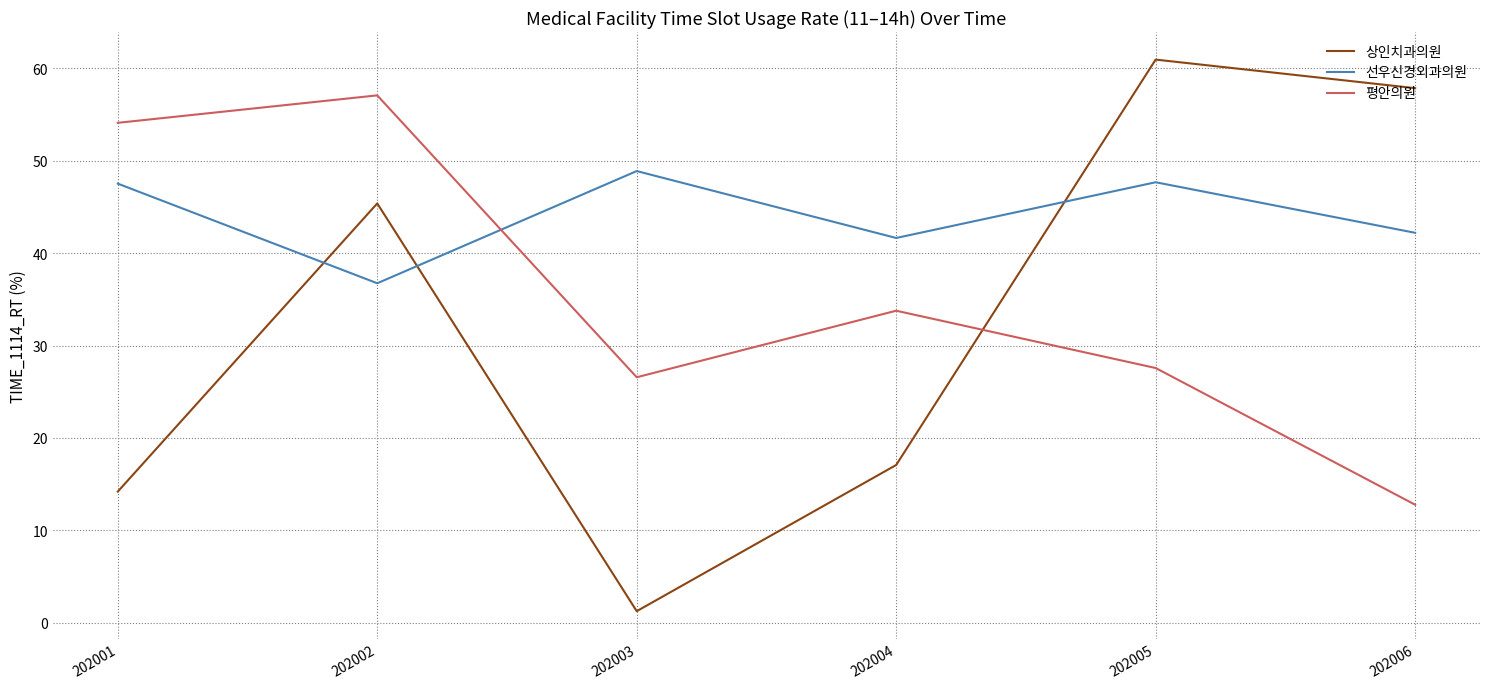

After their last crossing, which series has the higher values: 선우신경외과의원 or 평안의원?

선우신경외과의원